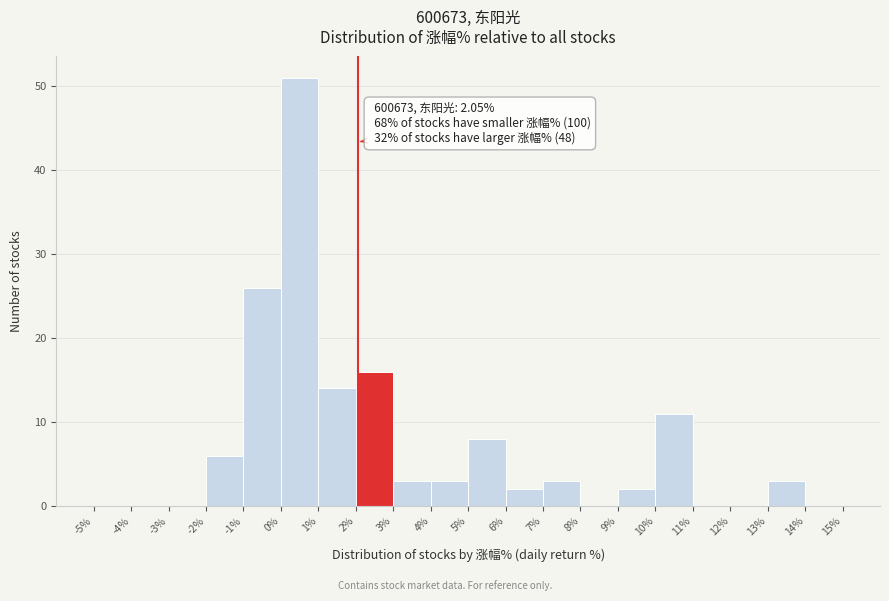

Over which range of the x-axis is the bar tallest?

0% to 1%